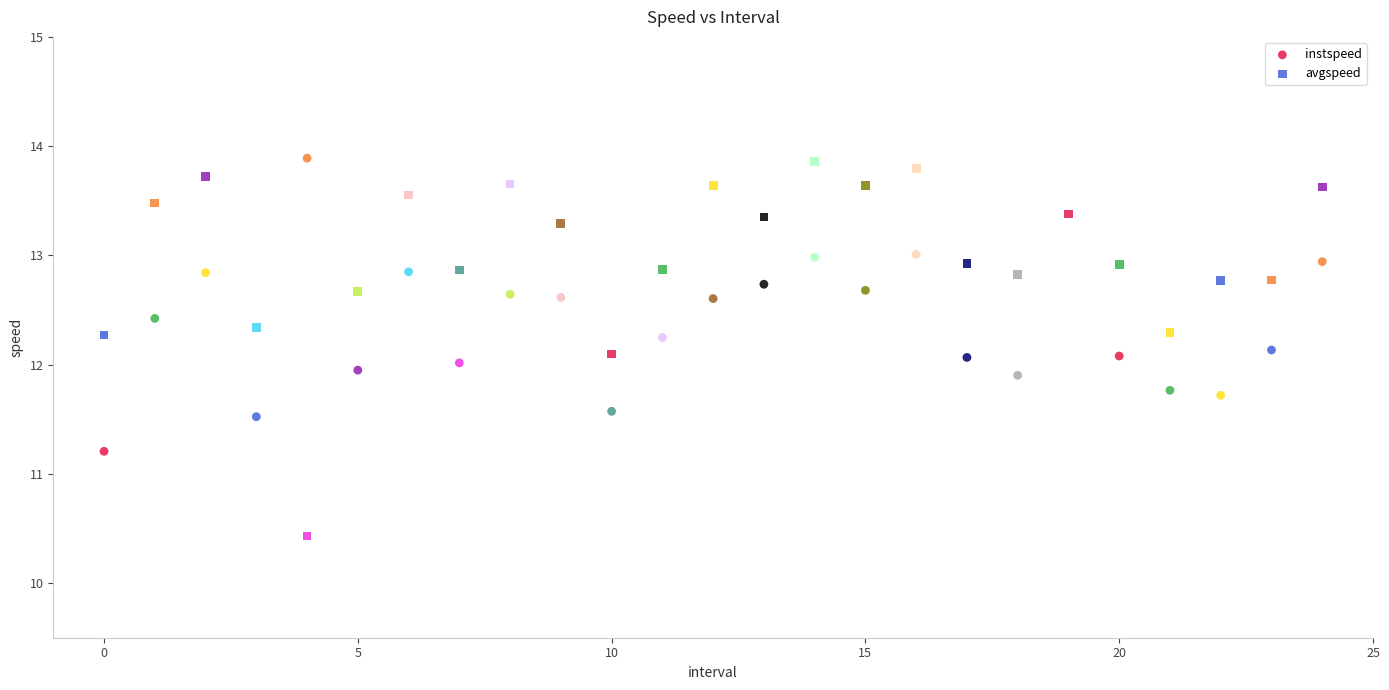

Which series has the largest Y range (max minus min)?

avgspeed